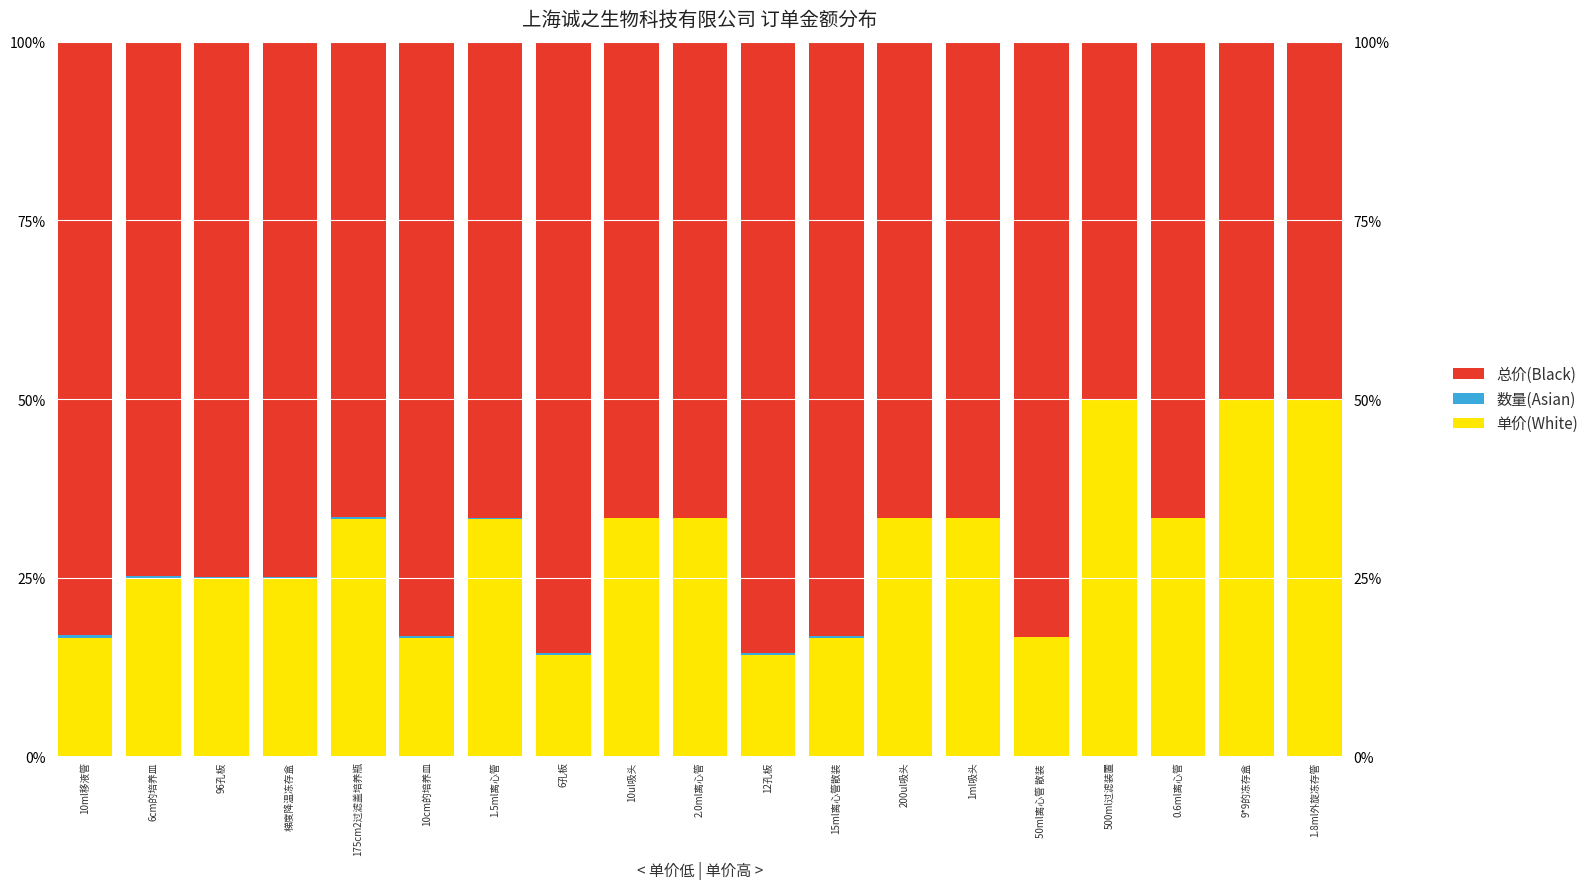

Reading left to right, what are all the values shown in this chart?

单价(White): 10ml移液管=16.6	6cm的培养皿=24.9	96孔板=24.9	梯度降温冻存盒=24.9	175cm2过滤盖培养瓶=33.3	10cm的培养皿=16.6	1.5ml离心管=33.3	6孔板=14.3	10ul吸头=33.3	2.0ml离心管=33.3	12孔板=14.3	15ml离心管散装=16.6	200ul吸头=33.3	1ml吸头=33.3	50ml离心管 散装 =16.6	500ml过滤装置=50.0	0.6ml离心管=33.3	9*9的冻存盒=50.0	1.8ml外旋冻存管=50.0
数量(Asian): 10ml移液管=0.4	6cm的培养皿=0.3	96孔板=0.2	梯度降温冻存盒=0.2	175cm2过滤盖培养瓶=0.2	10cm的培养皿=0.2	1.5ml离心管=0.1	6孔板=0.2	10ul吸头=0.1	2.0ml离心管=0.1	12孔板=0.2	15ml离心管散装=0.2	200ul吸头=0.1	1ml吸头=0.1	50ml离心管 散装 =0.1	500ml过滤装置=0.1	0.6ml离心管=0.1	9*9的冻存盒=0.0	1.8ml外旋冻存管=0.0
总价(Black): 10ml移液管=83.0	6cm的培养皿=74.8	96孔板=74.8	梯度降温冻存盒=74.8	175cm2过滤盖培养瓶=66.6	10cm的培养皿=83.2	1.5ml离心管=66.6	6孔板=85.6	10ul吸头=66.6	2.0ml离心管=66.6	12孔板=85.6	15ml离心管散装=83.2	200ul吸头=66.6	1ml吸头=66.6	50ml离心管 散装 =83.2	500ml过滤装置=50.0	0.6ml离心管=66.6	9*9的冻存盒=50.0	1.8ml外旋冻存管=50.0